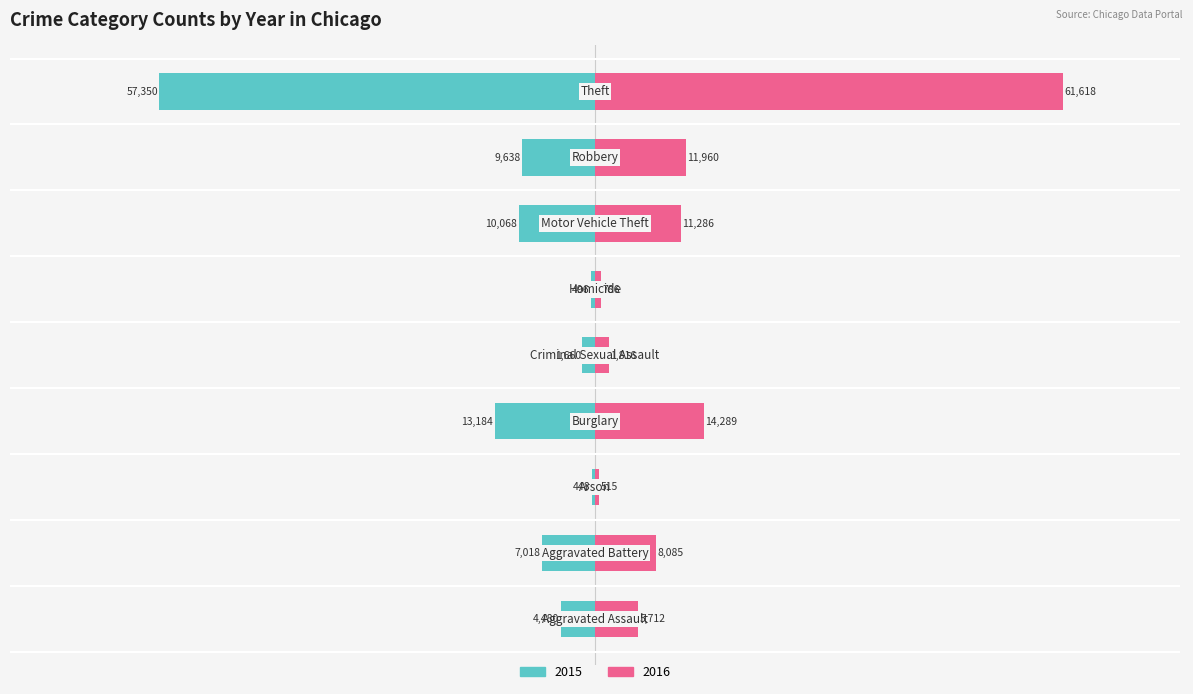

How many groups of bars are there?

9